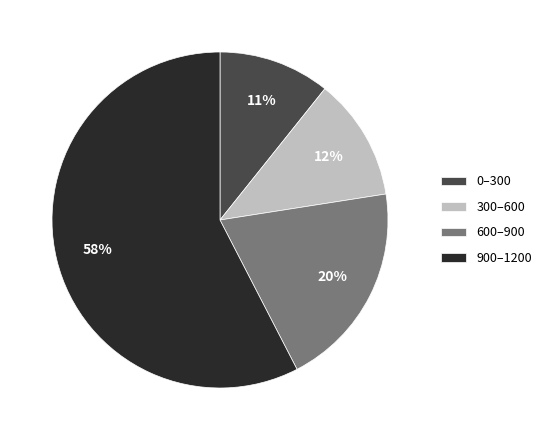

What percentage is the 600–900 slice, to the nearest percent?

20%